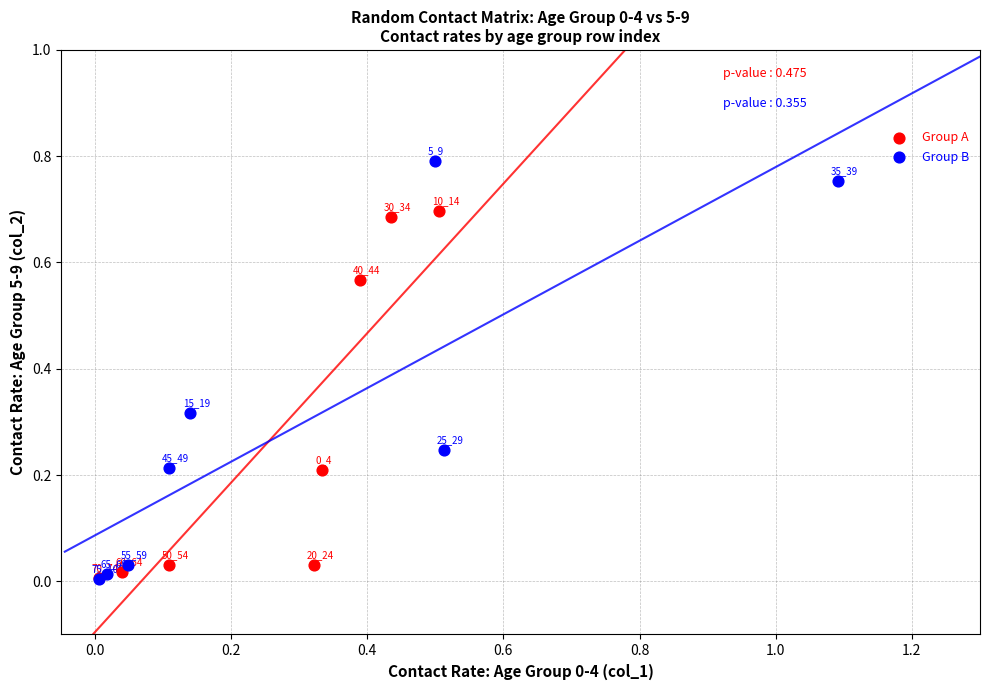

Which series has the widest spread of Y values?

Group B